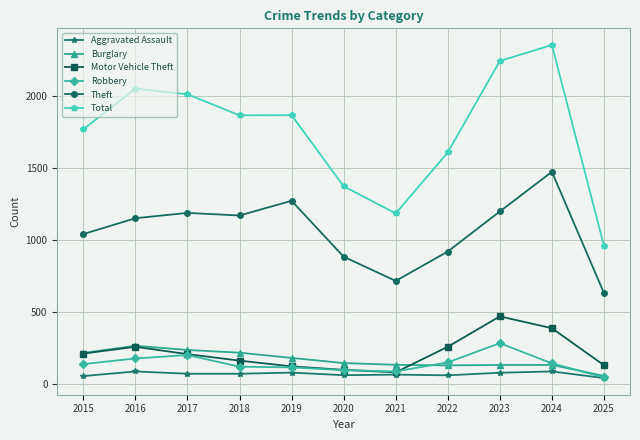

True or false: Motor Vehicle Theft has more than 1 interior local peaks.

True